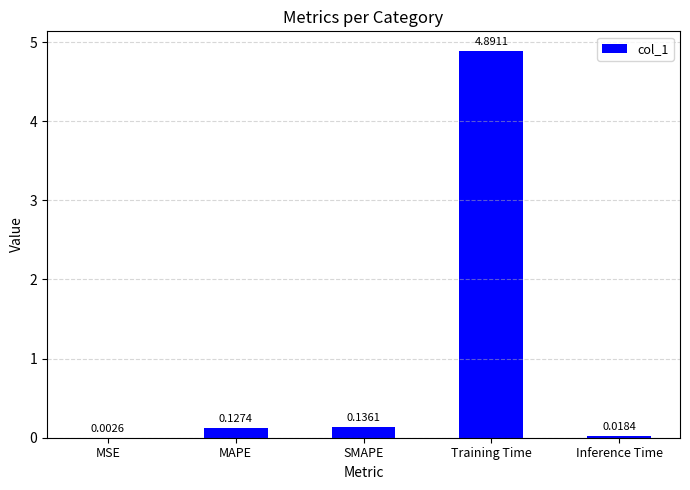

Are the bars horizontal?

No